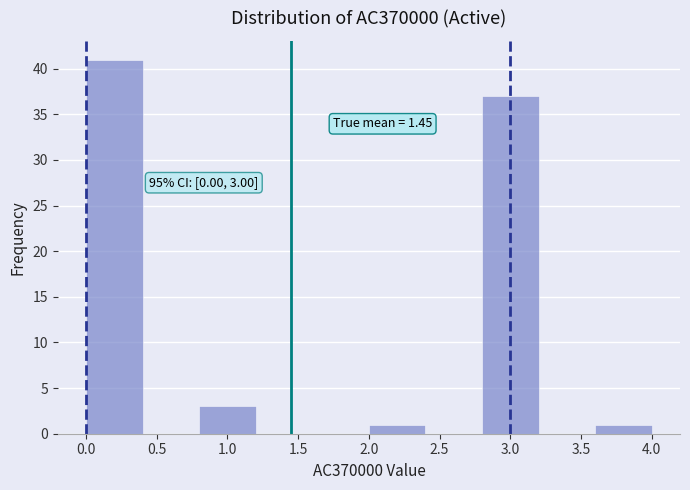

Over which range of the x-axis is the bar tallest?

0.0 to 0.4